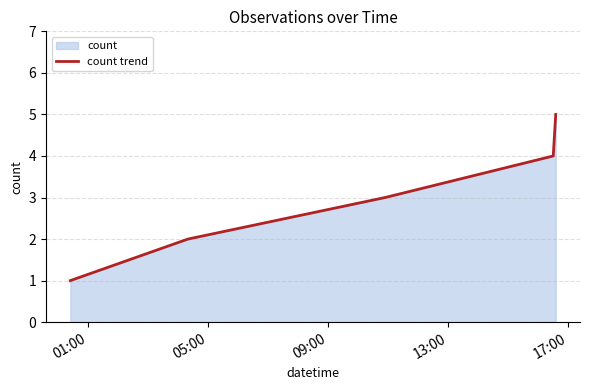

Reading right to left, extract all data points from this chart.

5	4	3	2	1